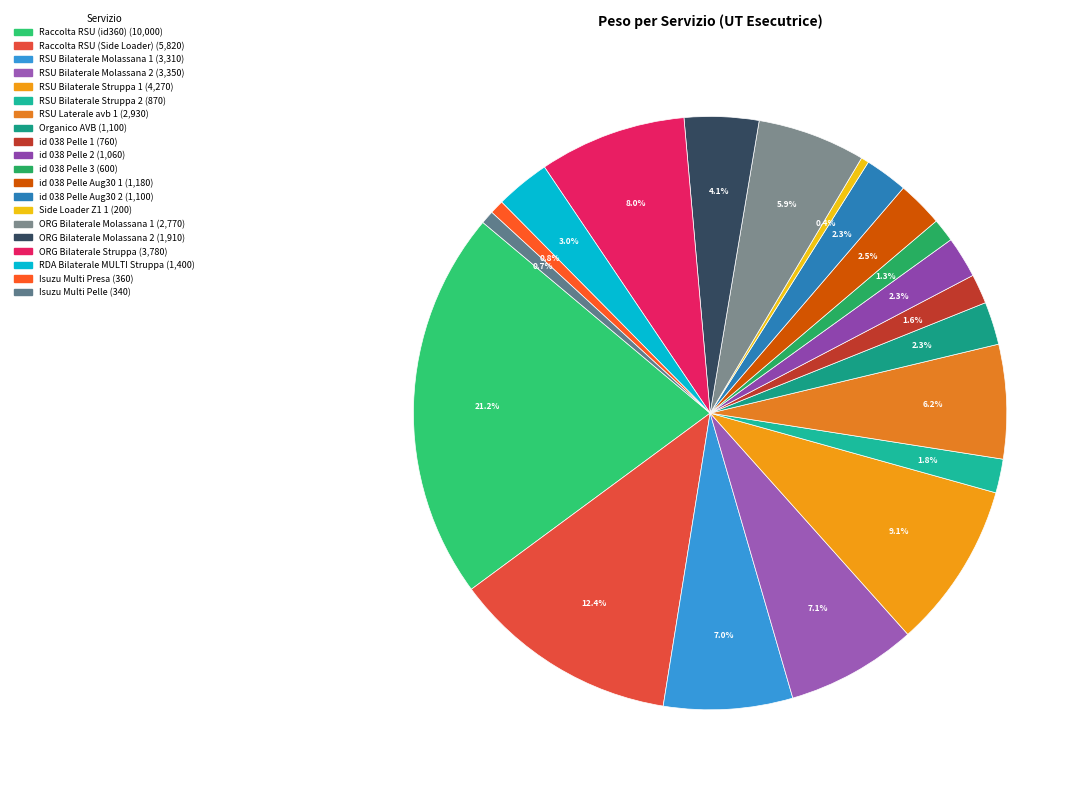

Does any single category account for the majority?

No